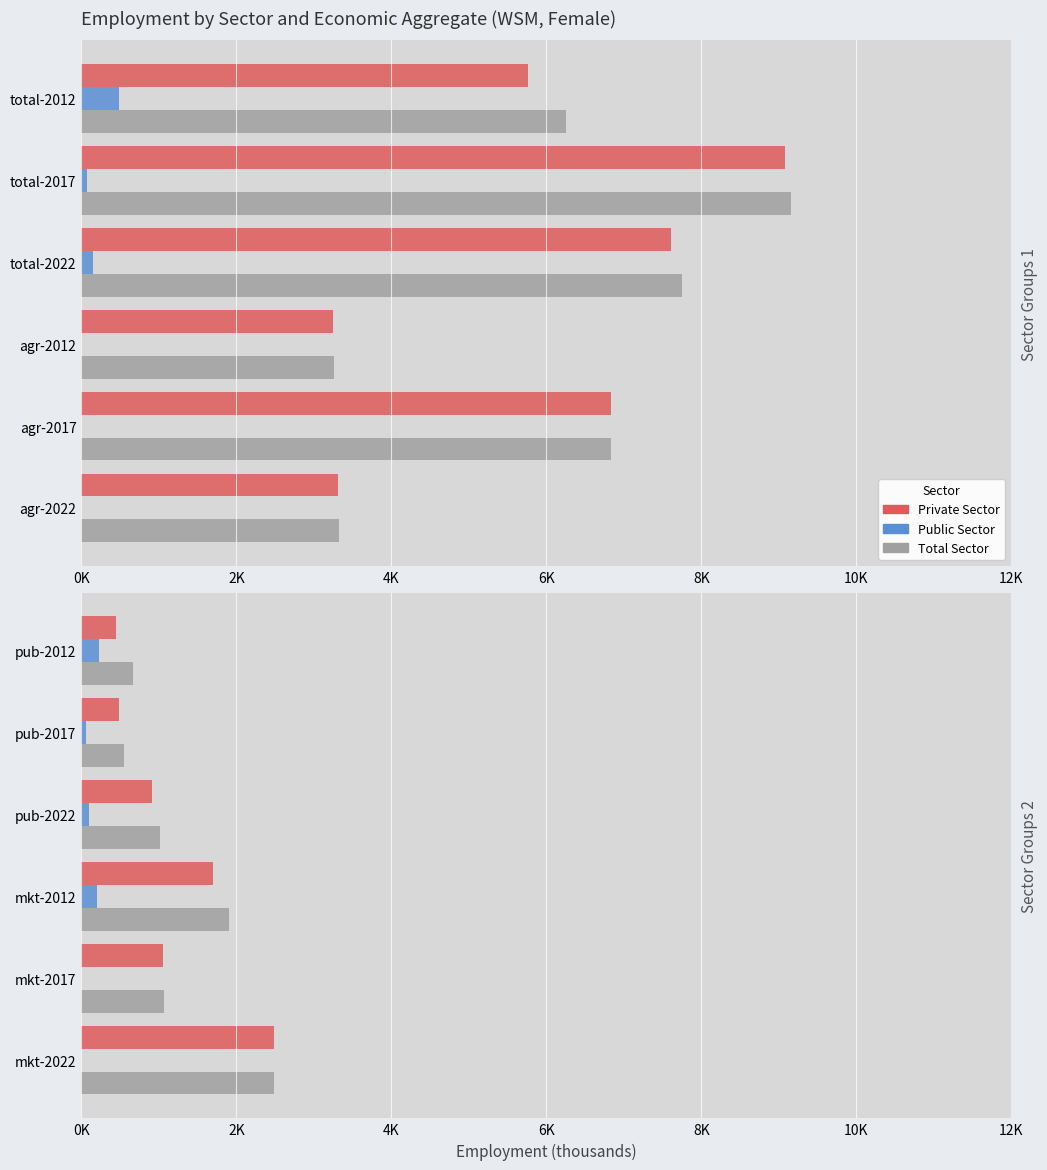

How many categories are shown in the chart?

6